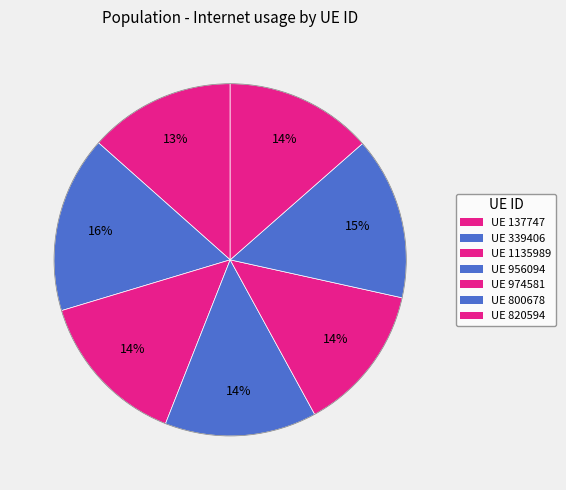

To the nearest percent, what is the average slice percentage?

14%